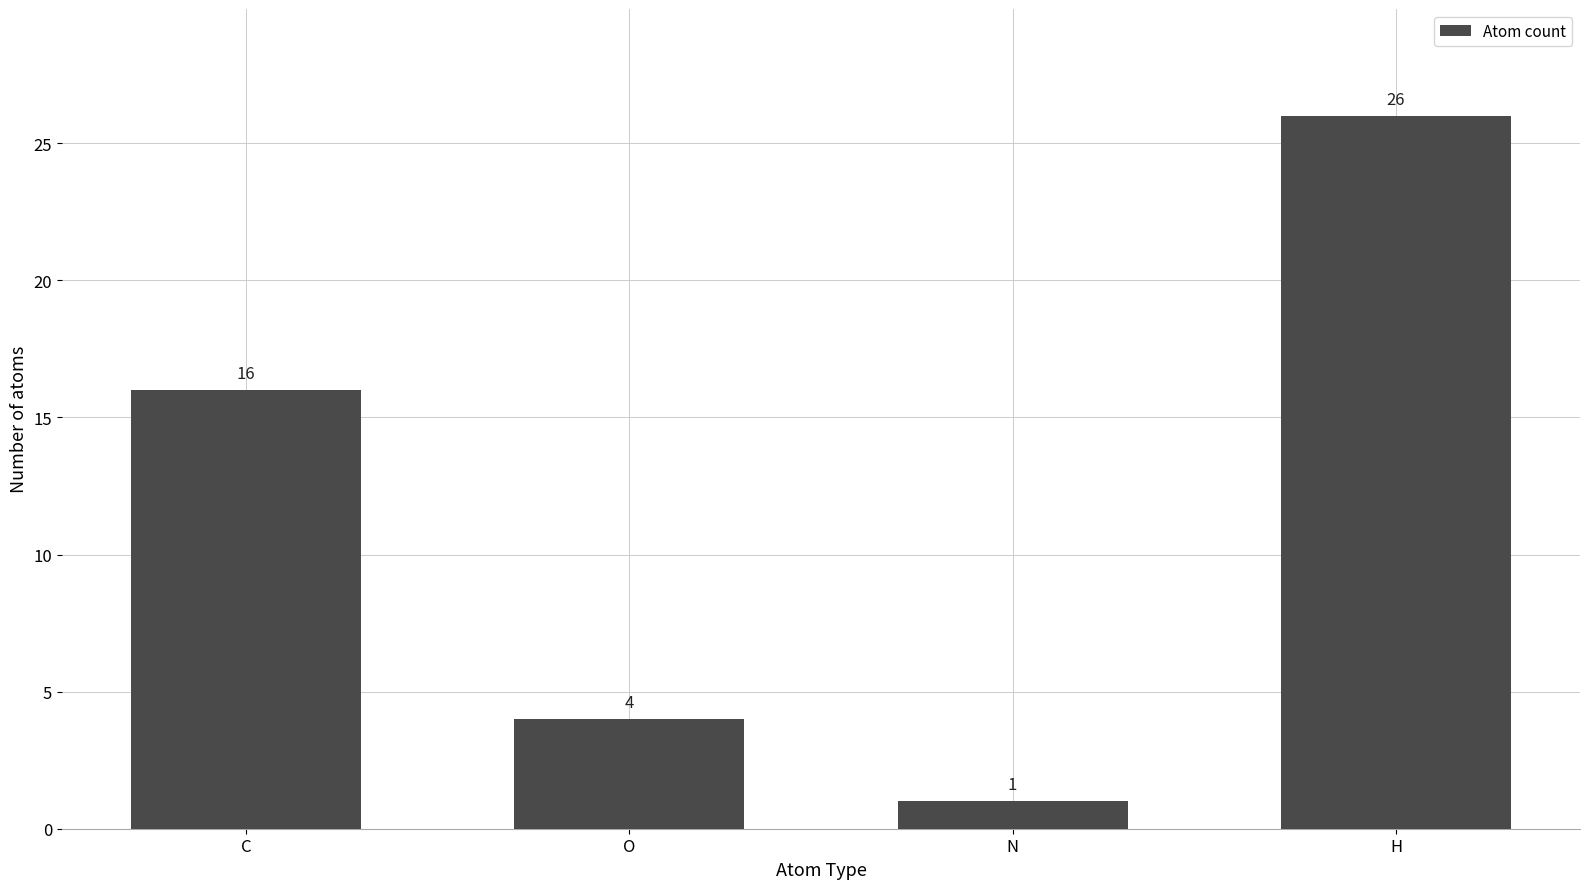

What is the ratio of the value at C to the value at H?

0.6